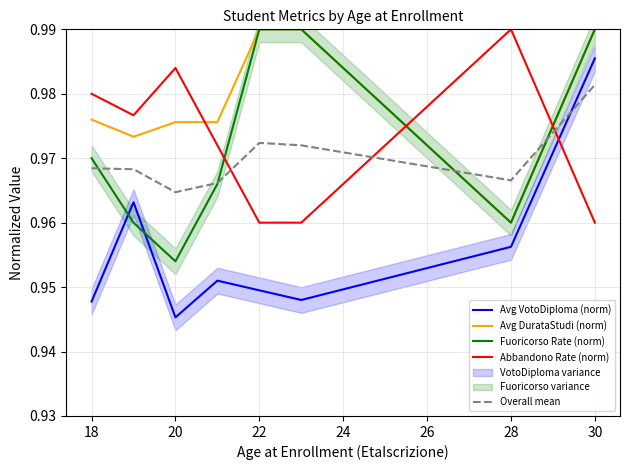

True or false: Abbandono Rate (norm) has a value of 1.5 at 28.

False